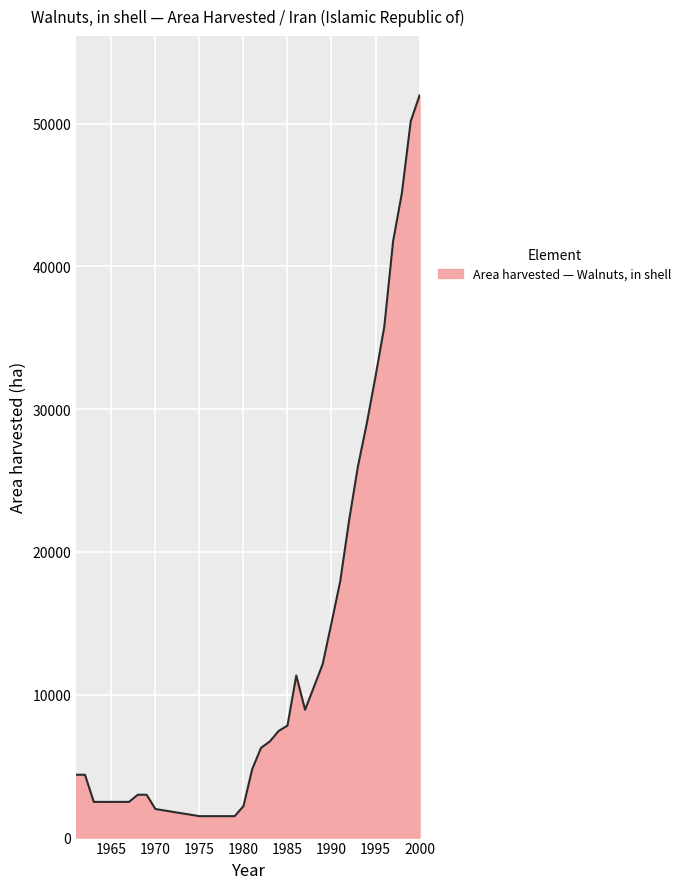

What is the difference between the maximum and minimum values?

50471